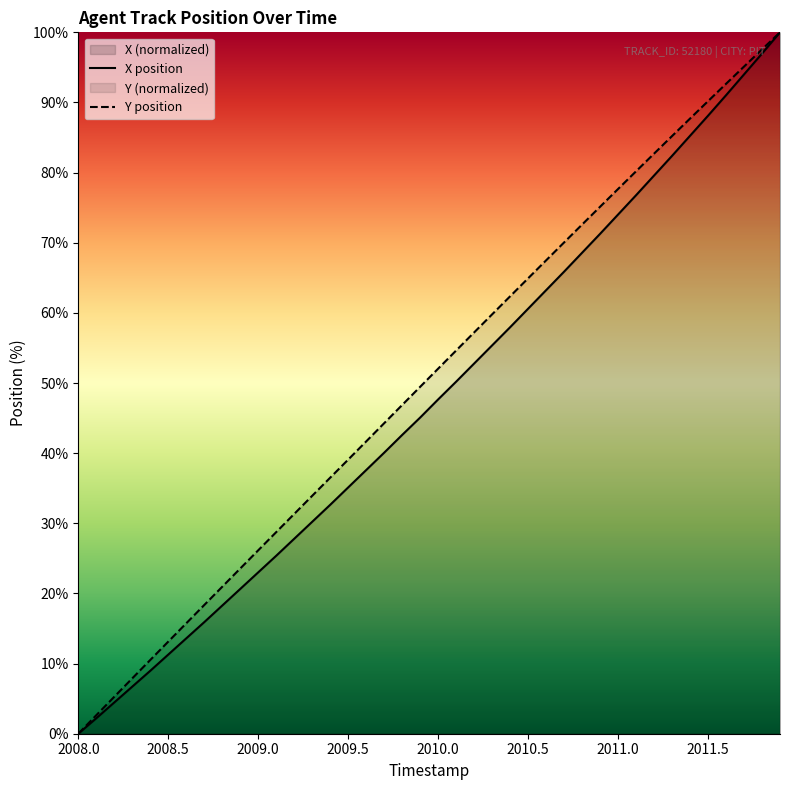

What is the total value across all series at 2010.0?

99.7